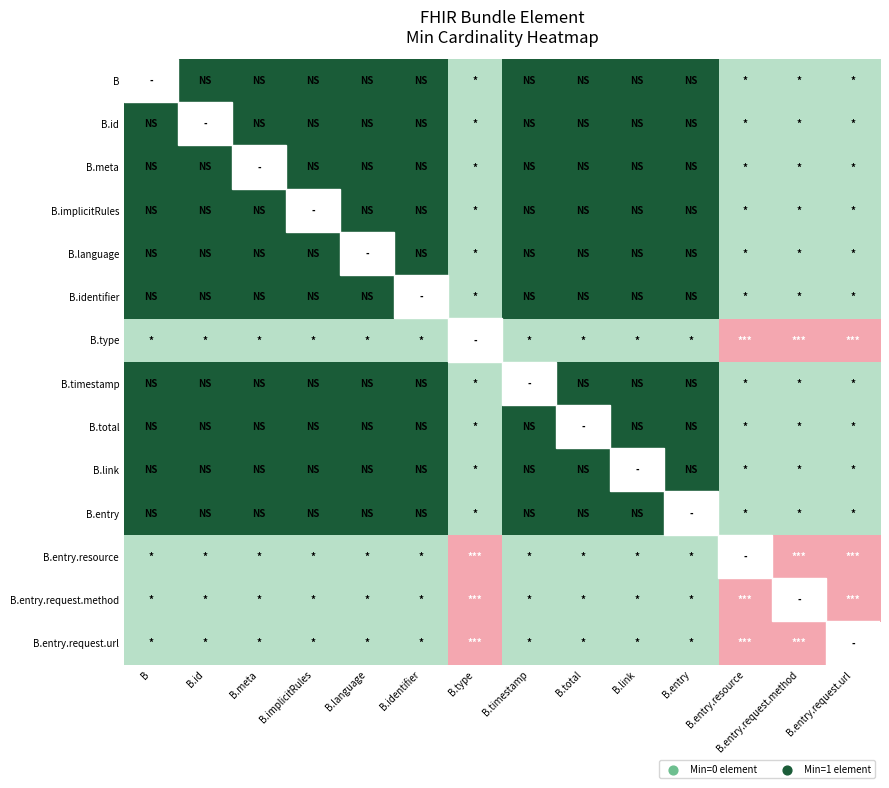

The value of B.language at B.id is -0.3. True or false?

False